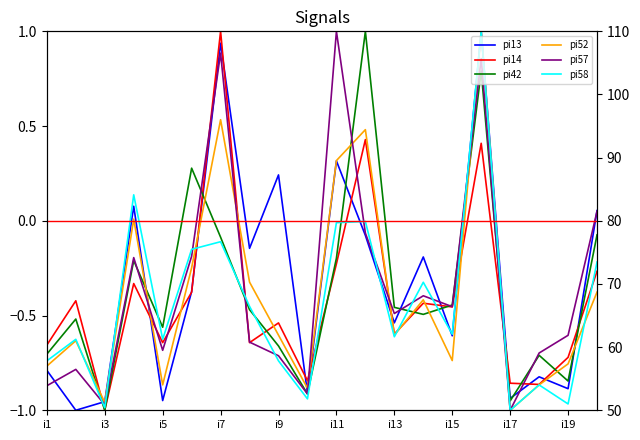

What is the value of the pi13 point at the 13th from the left?

-0.5